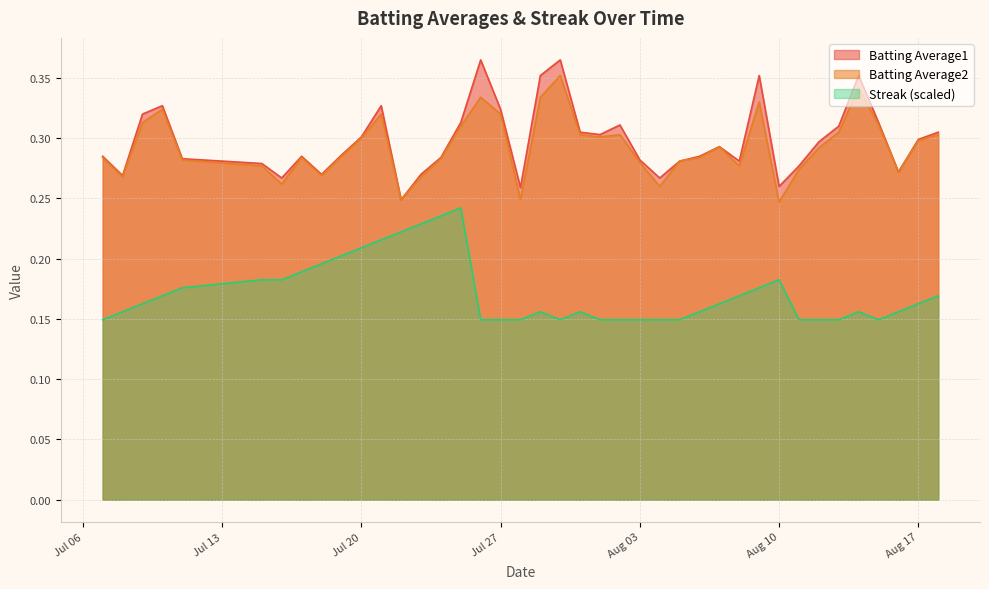

What are all the series names shown in the legend?

Batting Average1, Batting Average2, Streak (scaled)